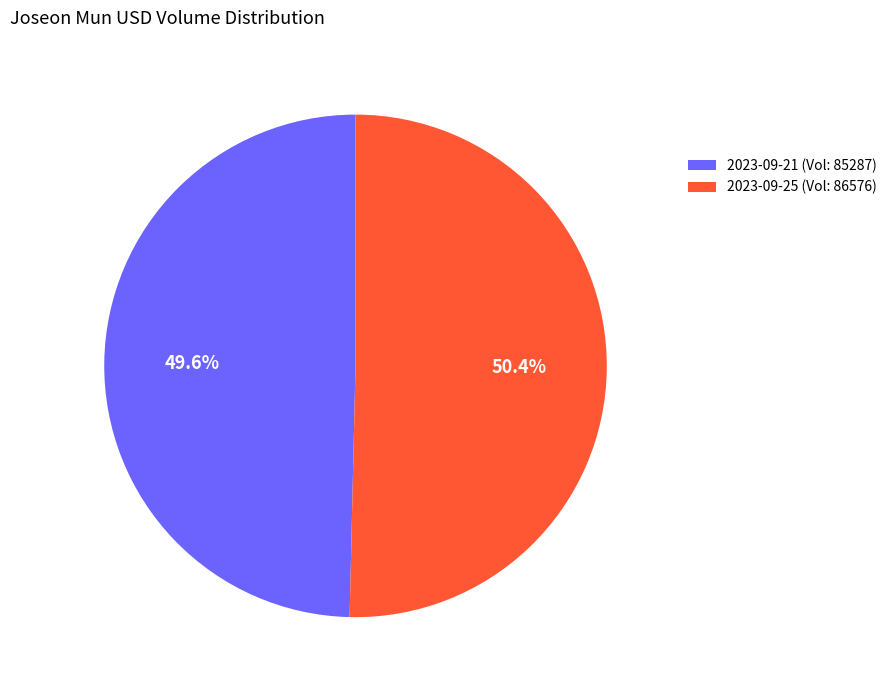

Approximately how many times larger is the value at 2023-09-21 (Vol: 85287) compared to 2023-09-25 (Vol: 86576)?

1.0